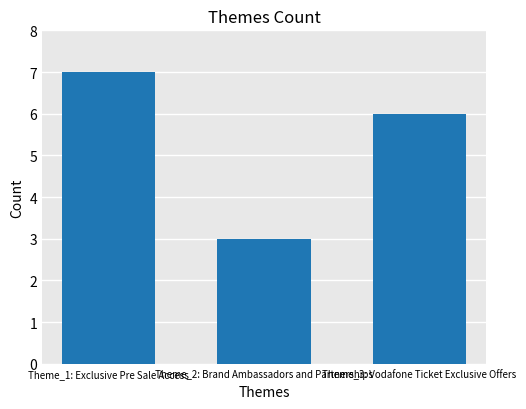

Reading right to left, extract all data points from this chart.

Theme_3: Vodafone Ticket Exclusive Offers=6	Theme_2: Brand Ambassadors and Partnerships=3	Theme_1: Exclusive Pre Sale Access=7